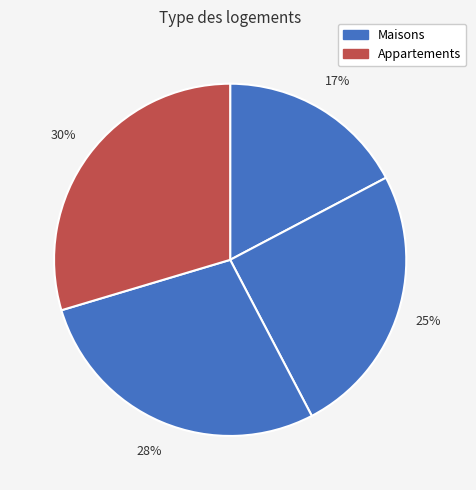

How many slices are in this pie chart?

4